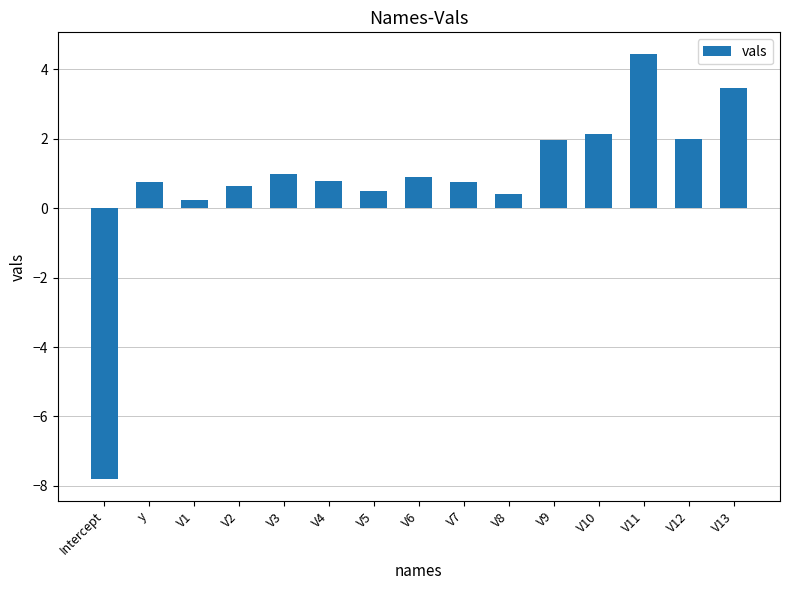

What is the greatest value displayed?

4.4